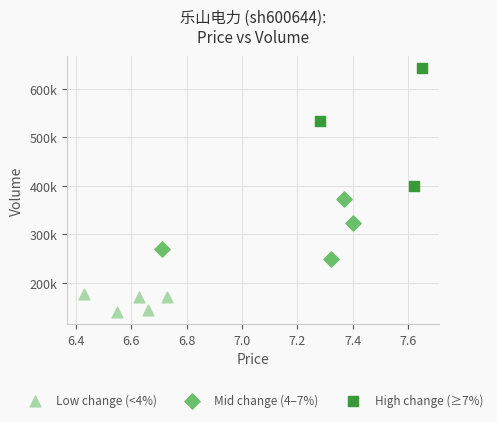

Which series reaches the minimum Y coordinate?

Low change (<4%)